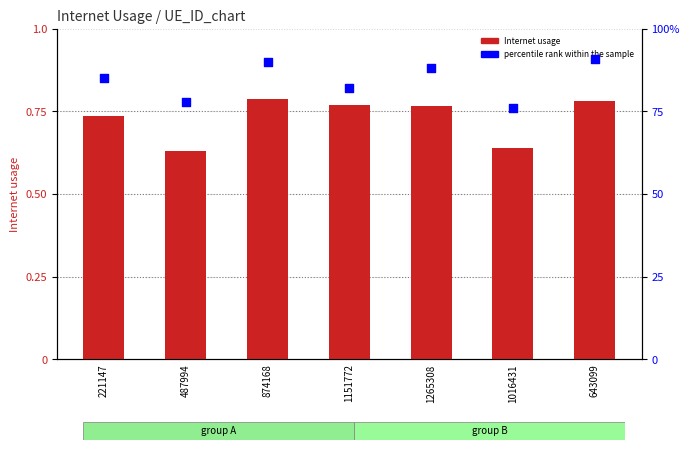

Which series has the largest total across all categories?

percentile rank within the sample